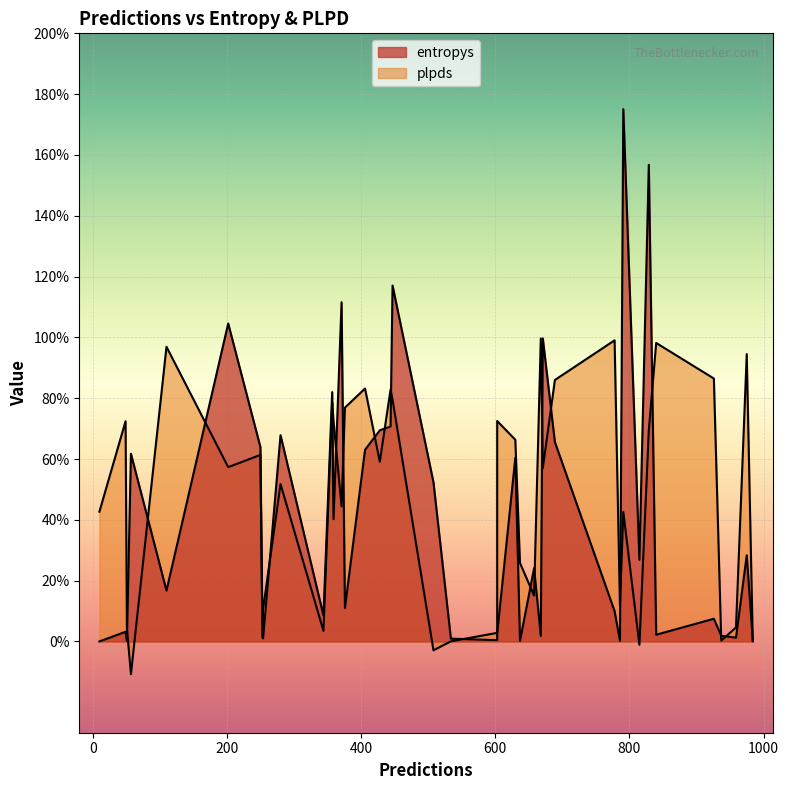

How many lines are shown in the chart?

2